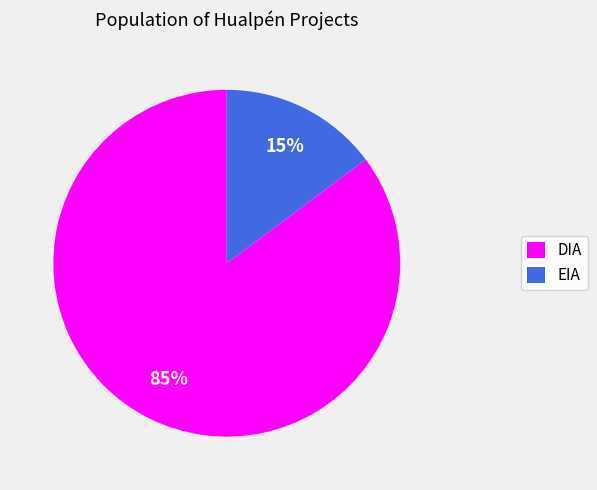

Is the sum of EIA and DIA greater than half?

Yes